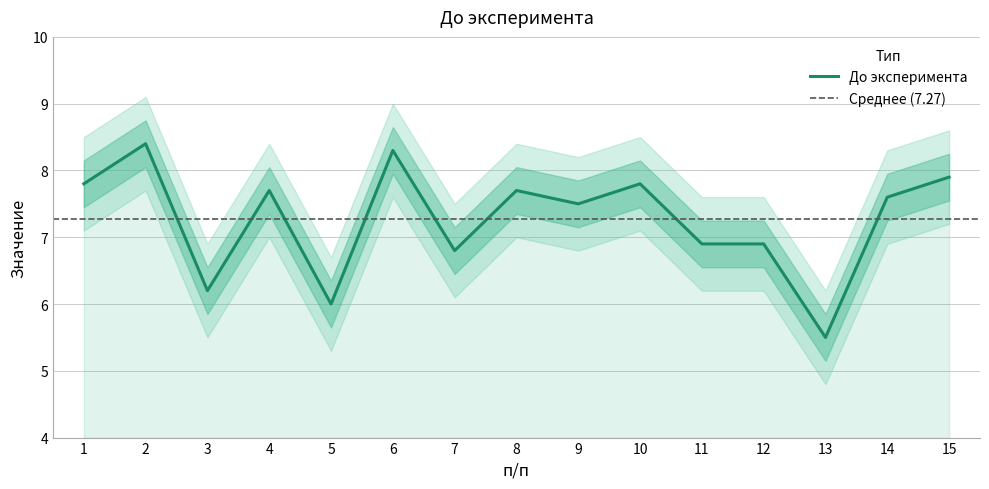

List the labels in order of value, smallest first.

13, 5, 3, 7, 11, 12, 9, 14, 4, 8, 1, 10, 15, 6, 2